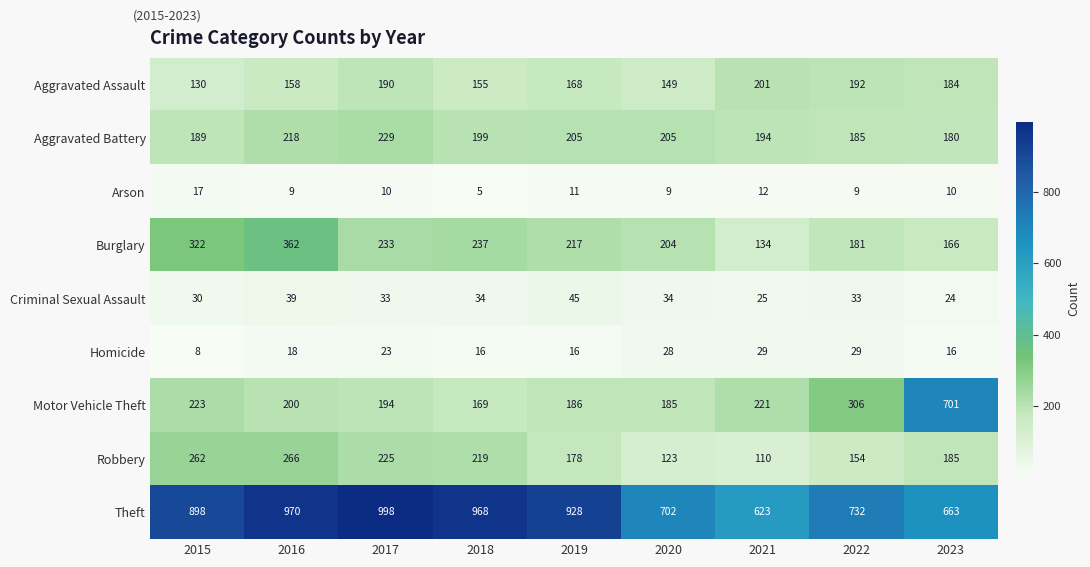

What is the sum of all Motor Vehicle Theft values?

2385